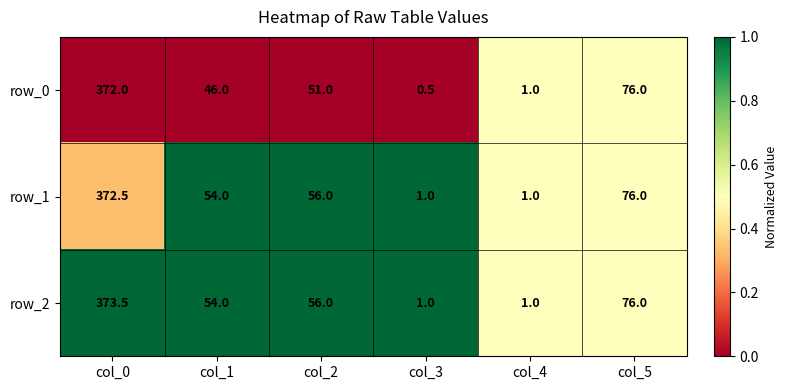

List the series in order of their peak value, highest first.

row_2, row_1, row_0